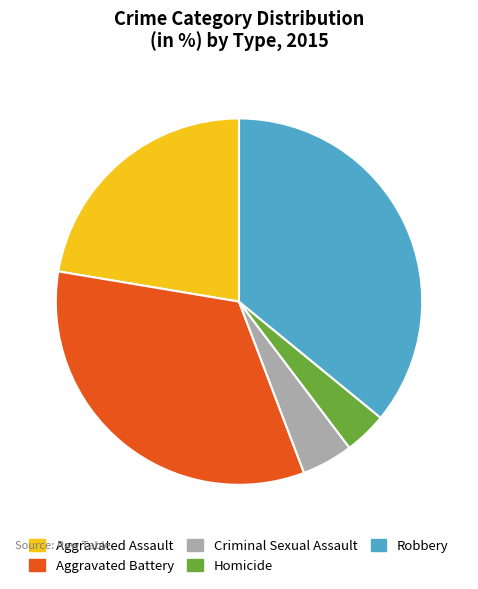

The Aggravated Battery slice represents 33% of the pie. True or false?

True